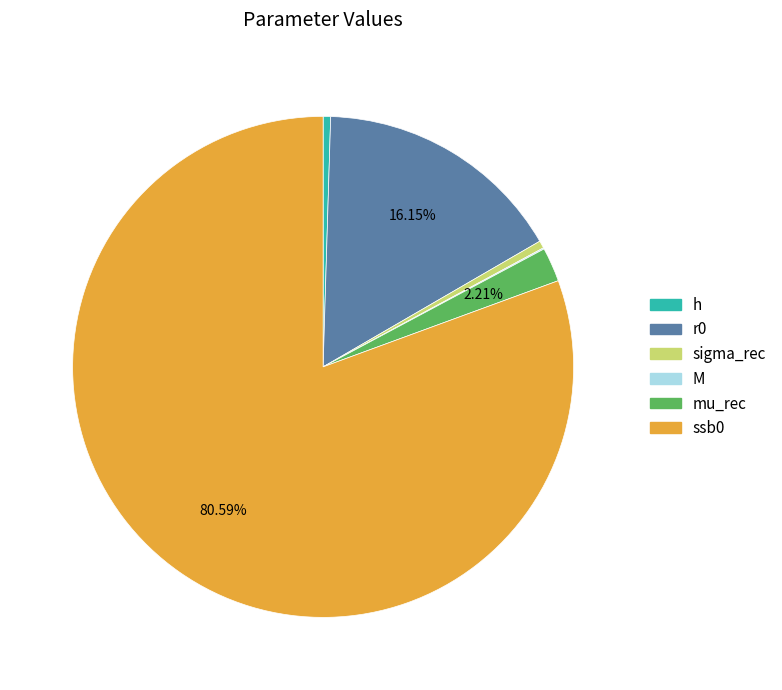

What is the majority slice?

ssb0